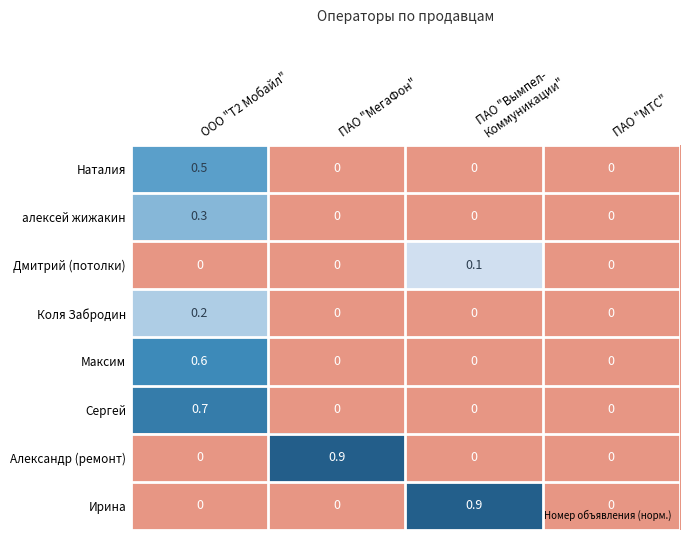

Which category has the highest value in the Сергей series?

ООО "Т2 Мобайл"